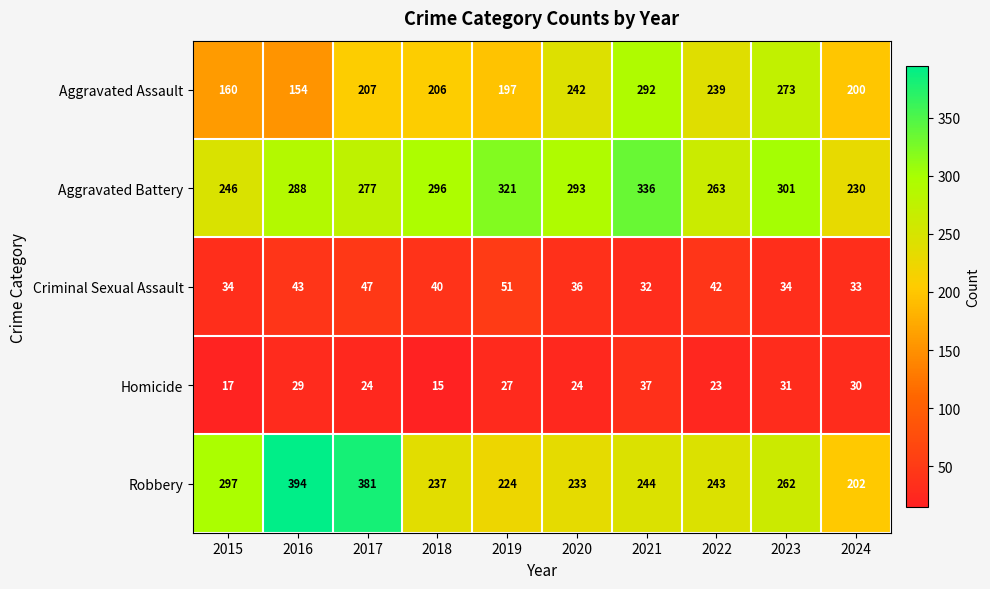

How many data points in Aggravated Assault are less than 207?

5